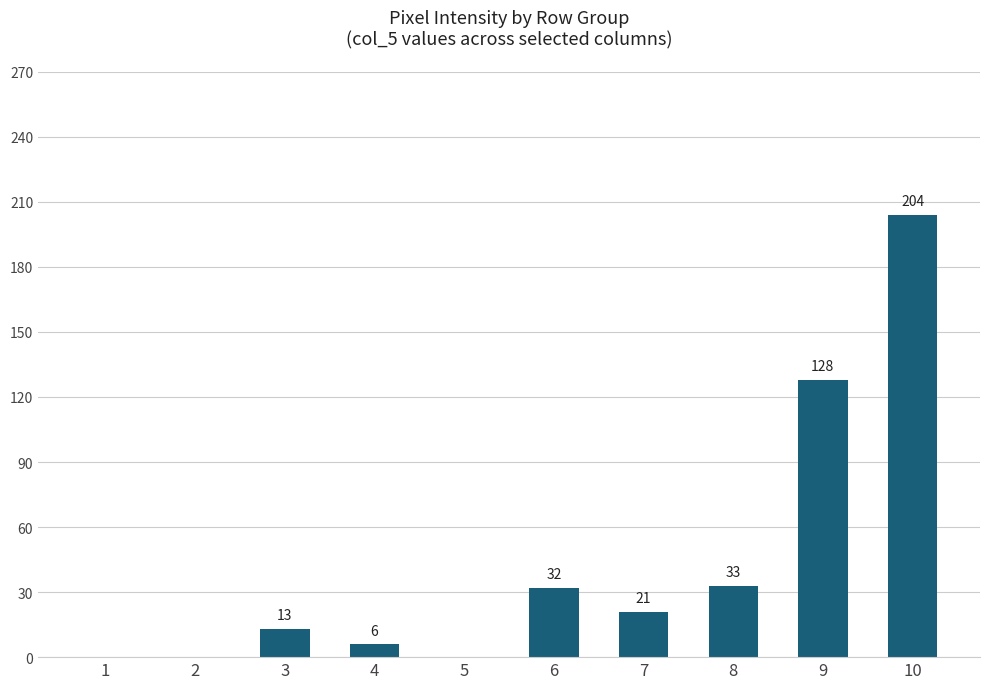

Where does the data first go above 21?

6